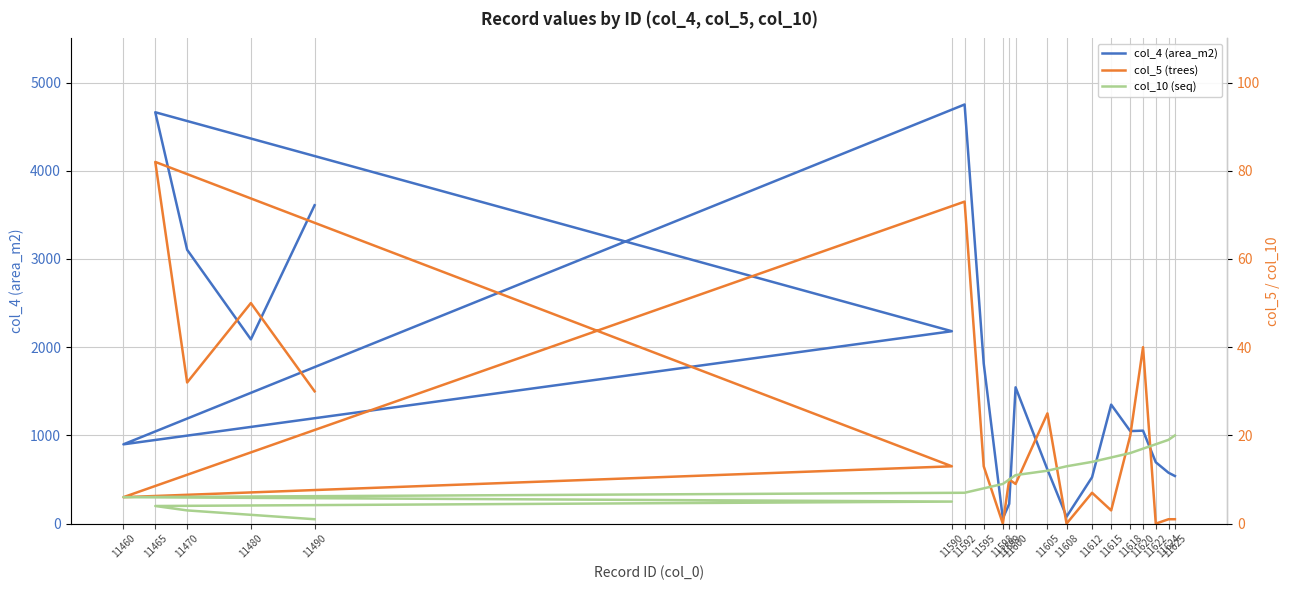

How many values in the col_4 (area_m2) series exceed 1054?

9